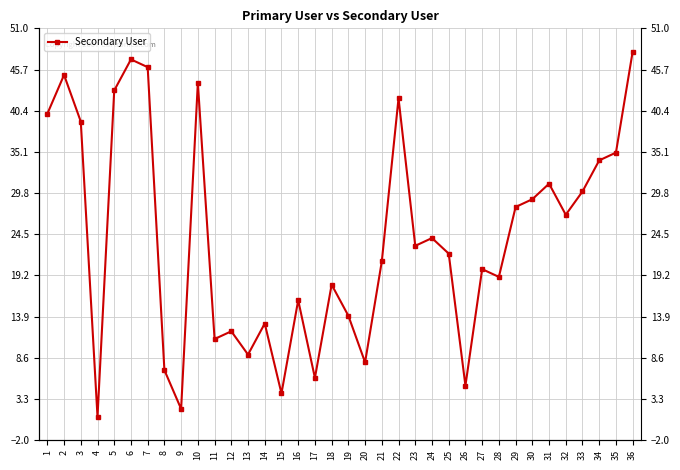

Which has a higher value, 9 or 25?

25